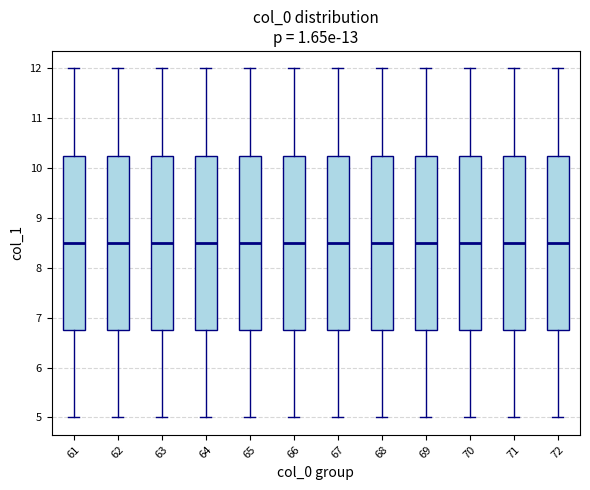

Reading left to right, read every box against the y-axis: the position of its median line, the range the box covers, and the ends of its whiskers. The values are not printed on the chart, so give them approximately, as read against the axis.

61: median 8.5, box 6.8 to 10.3, whiskers 5.0 to 12.0
62: median 8.5, box 6.8 to 10.3, whiskers 5.0 to 12.0
63: median 8.5, box 6.8 to 10.3, whiskers 5.0 to 12.0
64: median 8.5, box 6.8 to 10.3, whiskers 5.0 to 12.0
65: median 8.5, box 6.8 to 10.3, whiskers 5.0 to 12.0
66: median 8.5, box 6.8 to 10.3, whiskers 5.0 to 12.0
67: median 8.5, box 6.8 to 10.3, whiskers 5.0 to 12.0
68: median 8.5, box 6.8 to 10.3, whiskers 5.0 to 12.0
69: median 8.5, box 6.8 to 10.3, whiskers 5.0 to 12.0
70: median 8.5, box 6.8 to 10.3, whiskers 5.0 to 12.0
71: median 8.5, box 6.8 to 10.3, whiskers 5.0 to 12.0
72: median 8.5, box 6.8 to 10.3, whiskers 5.0 to 12.0